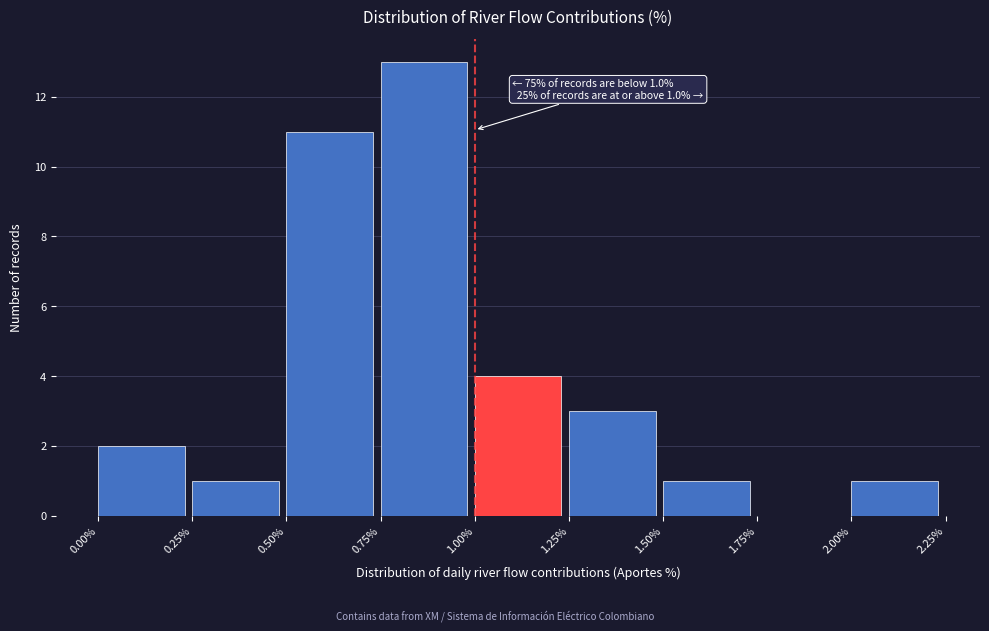

Over which range of the x-axis is the bar tallest?

0.75% to 1.00%